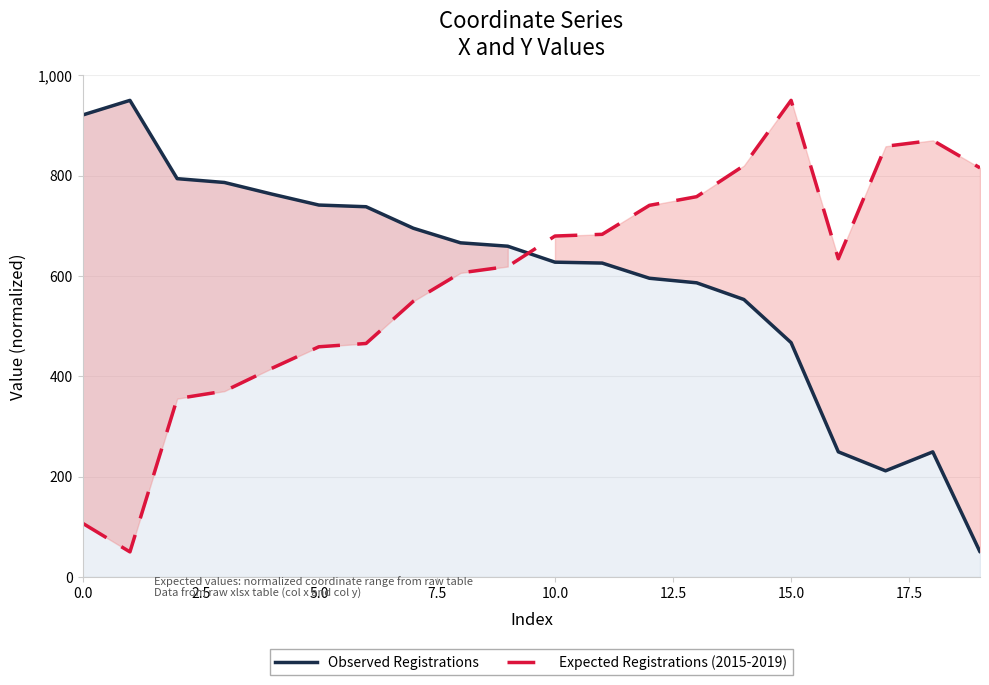

What is the maximum value for Observed Registrations?

950.0